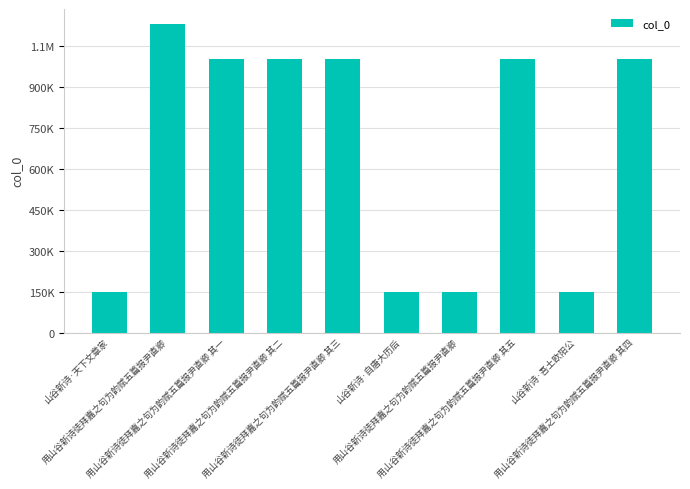

Between 用山谷新诗徒拜嘉之句为韵赋五篇报尹直卿 and 用山谷新诗徒拜嘉之句为韵赋五篇报尹直卿, which is larger?

用山谷新诗徒拜嘉之句为韵赋五篇报尹直卿